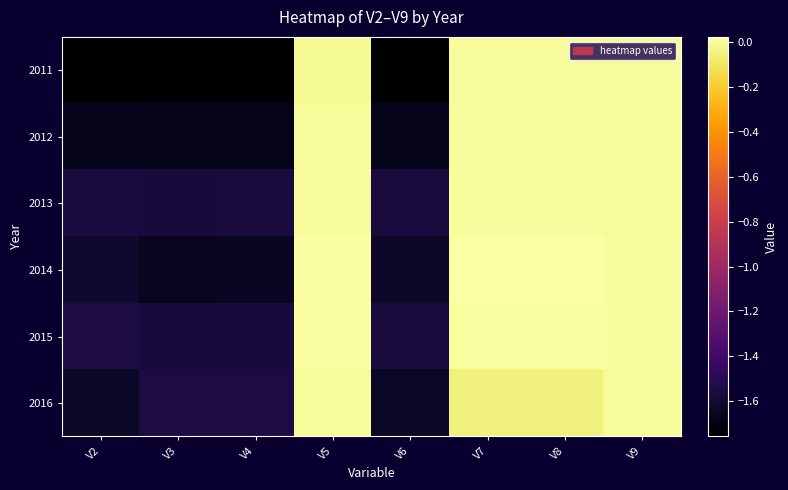

At how many categories does at least one series exceed 0?

4